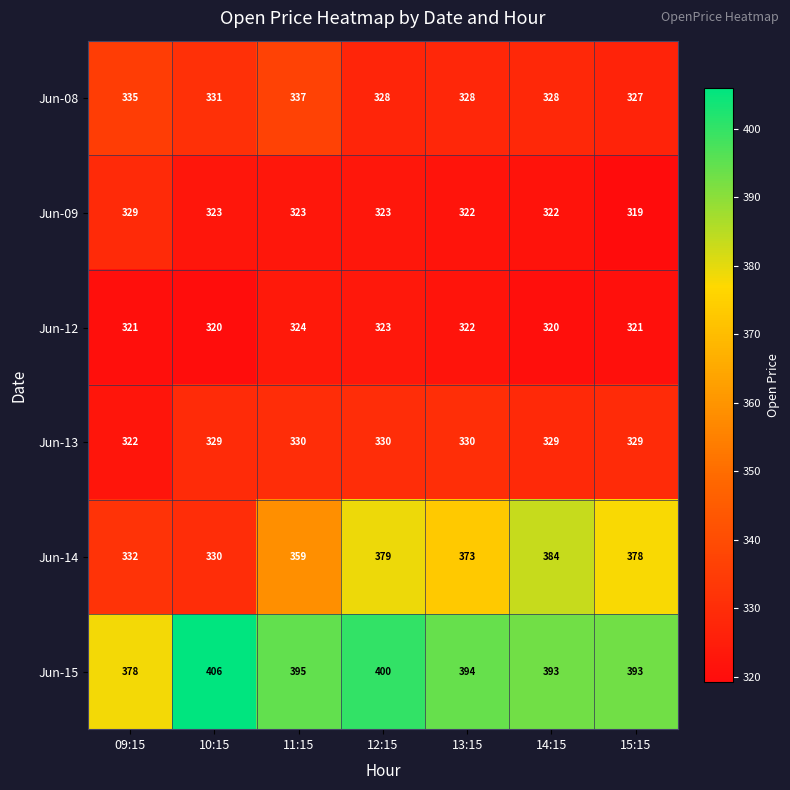

Which series has the largest range (max minus min)?

Jun-14